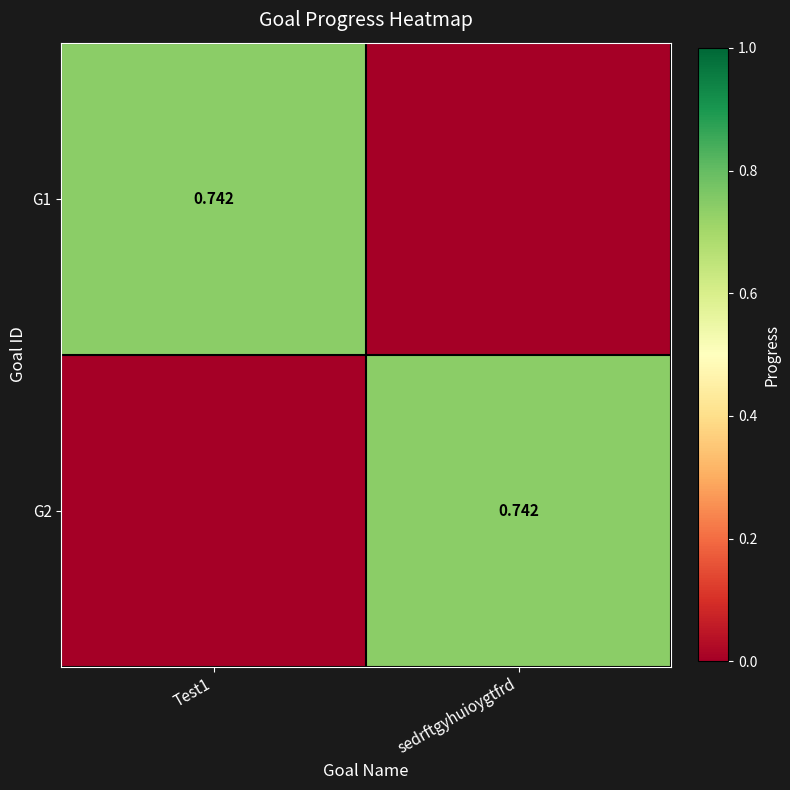

What is the maximum value for G1?

0.7